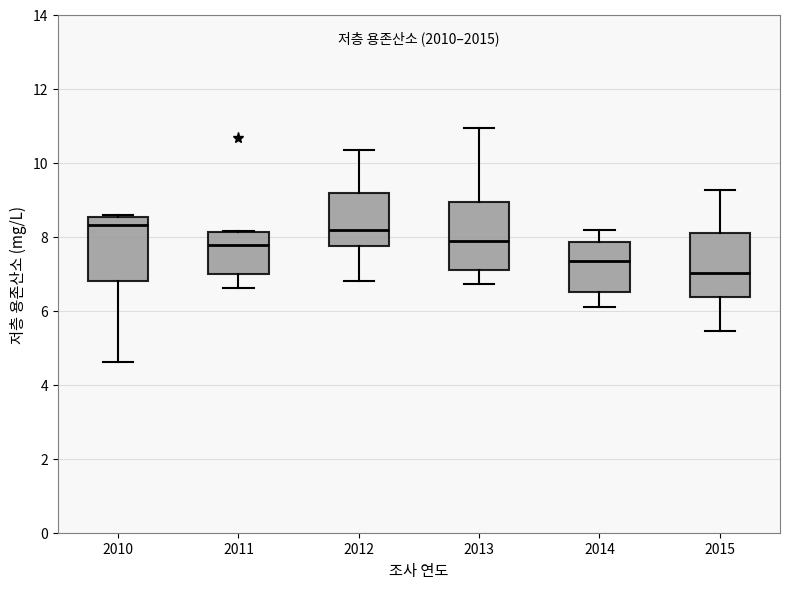

Reading left to right, transcribe this box plot: for each box, give where its median line is, the range the box spans, and where its two whiskers end, as read against the y-axis. The values are not printed on the chart, so give them approximately, as read against the axis.

2010: median 8.4, box 6.8 to 8.6, whiskers 4.6 to 8.6 (just above the box's upper edge)
2011: median 7.8, box 7.0 to 8.2, whiskers 6.6 to 8.2
2012: median 8.2, box 7.8 to 9.2, whiskers 6.8 to 10.4
2013: median 7.8, box 7.2 to 9.0, whiskers 6.8 to 11.0
2014: median 7.4, box 6.4 to 7.8, whiskers 6.2 to 8.2
2015: median 7.0, box 6.4 to 8.0, whiskers 5.4 to 9.2